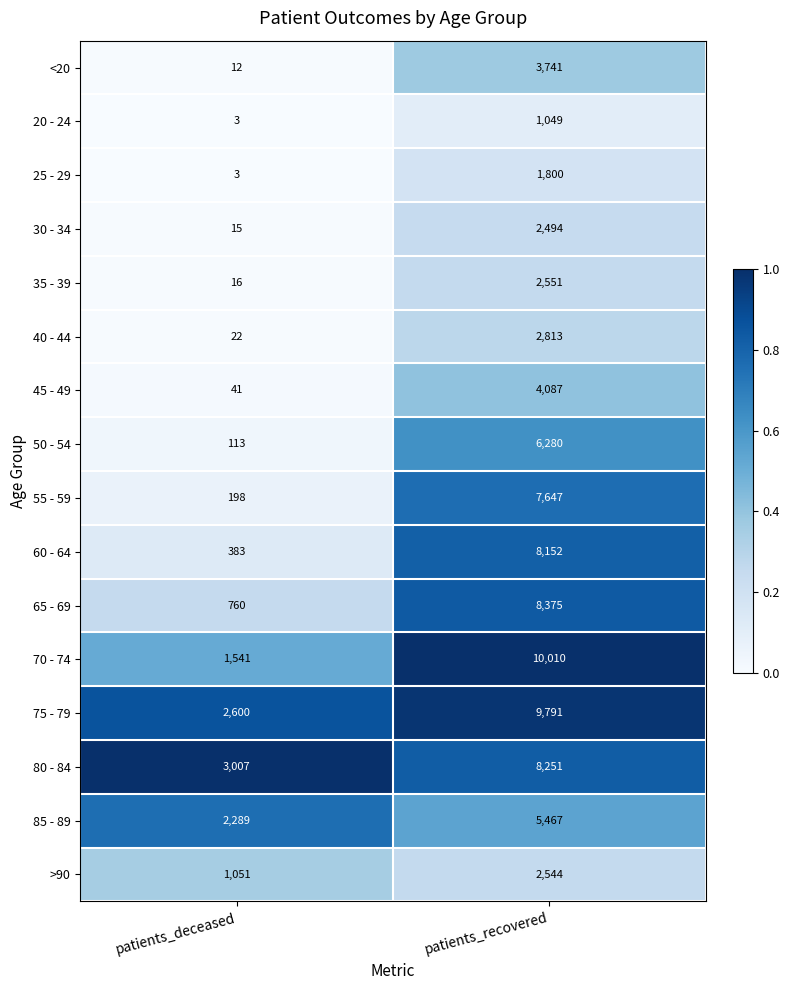

Which series has the largest range (max minus min)?

70 - 74